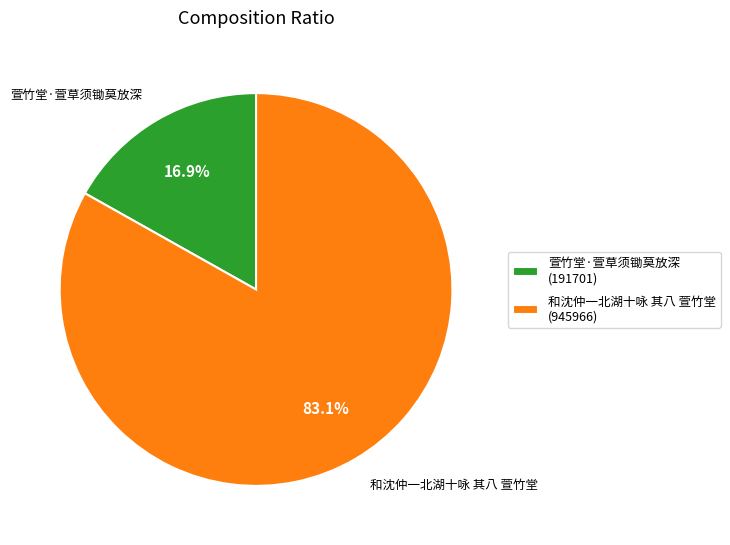

Count the number of slices in the pie.

2